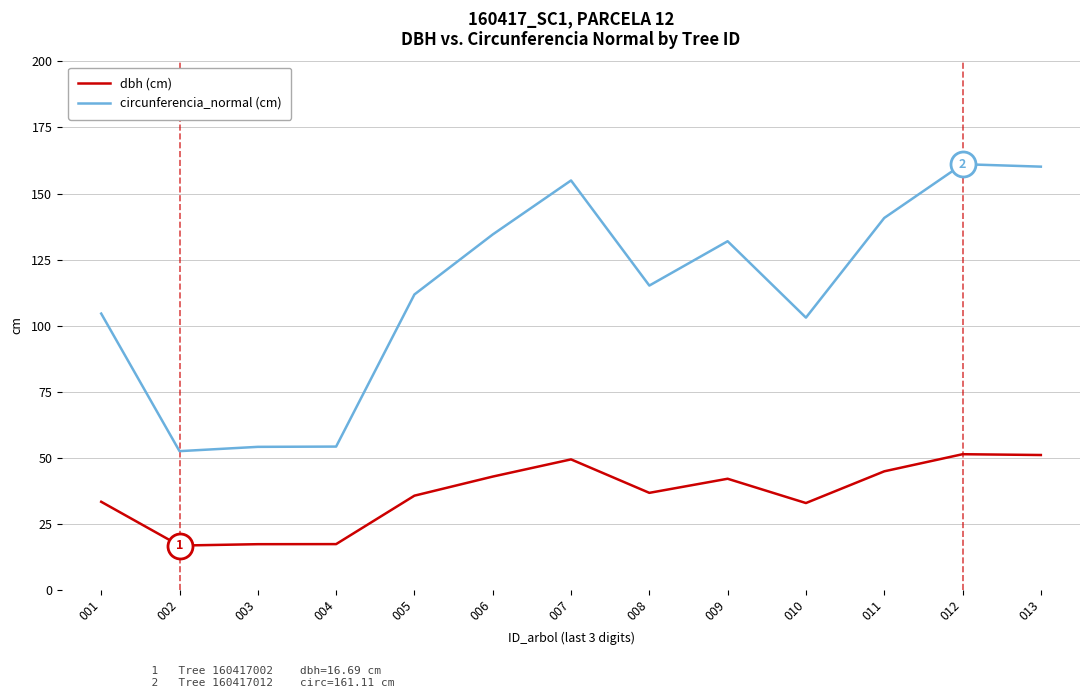

What is the minimum value shown in the chart?

16.7